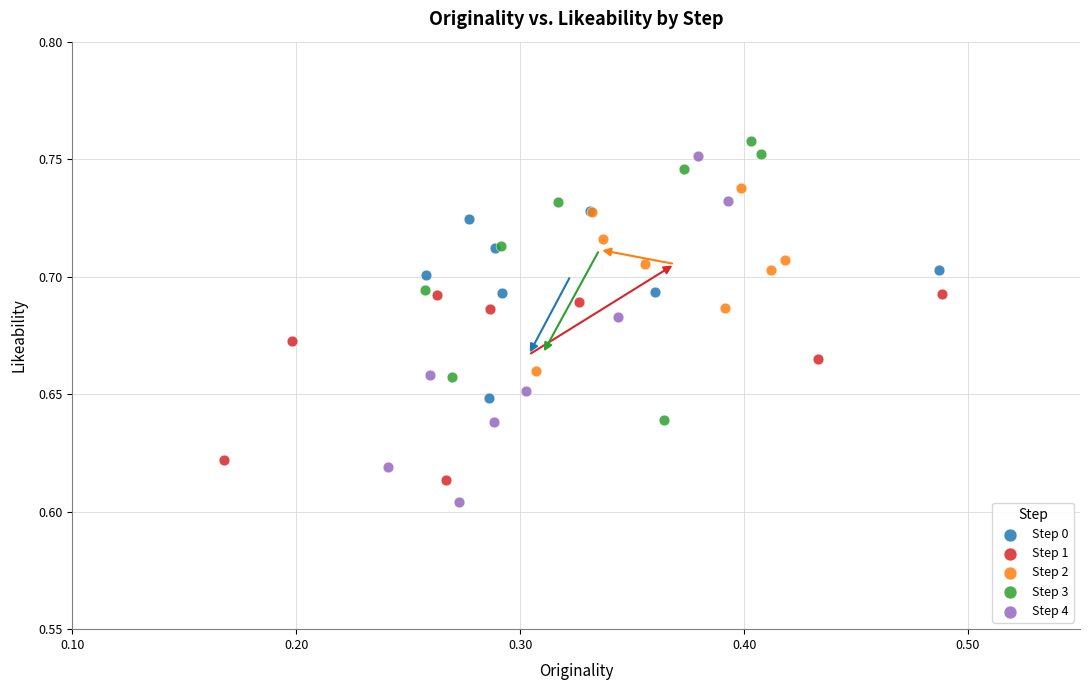

What are all the series names shown in the legend?

Step 0, Step 1, Step 2, Step 3, Step 4